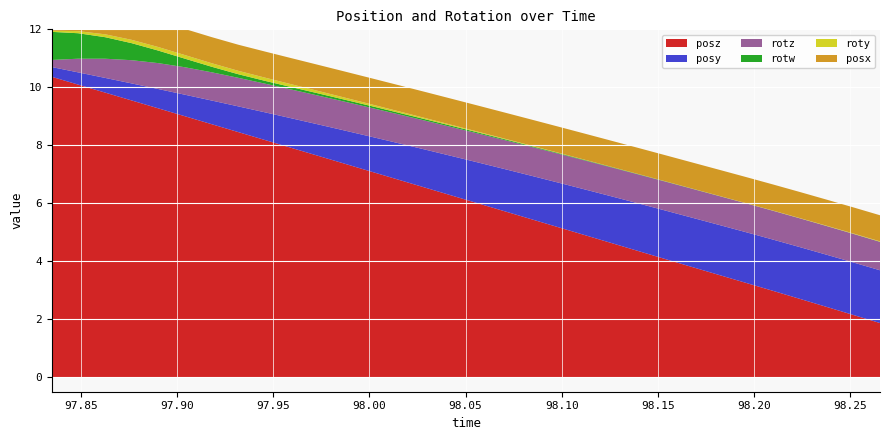

Reading left to right, what are all the values shown in this chart?

posy: 97.83484=0.3	97.8485=0.4	97.86263=0.5	97.87636=0.6	97.89006=0.7	97.90381=0.7	97.91798=0.8	97.93181=0.9	97.94562=1.0	97.95932=1.0	97.97336=1.1	97.98737=1.1	98.00116=1.2	98.01527=1.3	98.02913=1.3	98.04294=1.4	98.05704=1.4	98.07089=1.5	98.08472=1.5	98.09851=1.5	98.1127=1.6	98.12611=1.6	98.13992=1.6	98.15404=1.7	98.16789=1.7	98.18166=1.7	98.19568=1.7	98.20966=1.8	98.22385=1.8	98.23813=1.8	98.25154=1.8	98.2655=1.8
posz: 97.83484=10.4	97.8485=10.1	97.86263=9.8	97.87636=9.5	97.89006=9.3	97.90381=9.0	97.91798=8.7	97.93181=8.5	97.94562=8.2	97.95932=7.9	97.97336=7.6	97.98737=7.4	98.00116=7.1	98.01527=6.8	98.02913=6.5	98.04294=6.3	98.05704=6.0	98.07089=5.7	98.08472=5.4	98.09851=5.2	98.1127=4.9	98.12611=4.6	98.13992=4.4	98.15404=4.1	98.16789=3.8	98.18166=3.5	98.19568=3.3	98.20966=3.0	98.22385=2.7	98.23813=2.4	98.25154=2.1	98.2655=1.9
roty: 97.83484=0.0	97.8485=0.1	97.86263=0.1	97.87636=0.1	97.89006=0.1	97.90381=0.1	97.91798=0.1	97.93181=0.1	97.94562=0.1	97.95932=0.1	97.97336=0.1	97.98737=0.1	98.00116=0.1	98.01527=0.1	98.02913=0.0	98.04294=0.0	98.05704=0.0	98.07089=0.0	98.08472=0.0	98.09851=0.0	98.1127=0.0	98.12611=0.0	98.13992=0.0	98.15404=0.0	98.16789=0.0	98.18166=0.0	98.19568=0.0	98.20966=0.0	98.22385=0.0	98.23813=0.0	98.25154=0.0	98.2655=0.0
rotz: 97.83484=0.2	97.8485=0.5	97.86263=0.7	97.87636=0.8	97.89006=0.9	97.90381=0.9	97.91798=1.0	97.93181=1.0	97.94562=1.0	97.95932=1.0	97.97336=1.0	97.98737=1.0	98.00116=1.0	98.01527=1.0	98.02913=1.0	98.04294=1.0	98.05704=1.0	98.07089=1.0	98.08472=1.0	98.09851=1.0	98.1127=1.0	98.12611=1.0	98.13992=1.0	98.15404=1.0	98.16789=1.0	98.18166=1.0	98.19568=1.0	98.20966=1.0	98.22385=1.0	98.23813=1.0	98.25154=1.0	98.2655=1.0
rotw: 97.83484=1.0	97.8485=0.9	97.86263=0.7	97.87636=0.6	97.89006=0.4	97.90381=0.3	97.91798=0.2	97.93181=0.1	97.94562=0.1	97.95932=0.1	97.97336=0.1	97.98737=0.1	98.00116=0.1	98.01527=0.1	98.02913=0.0	98.04294=0.0	98.05704=0.0	98.07089=0.0	98.08472=0.0	98.09851=0.0	98.1127=0.0	98.12611=0.0	98.13992=0.0	98.15404=0.0	98.16789=0.0	98.18166=0.0	98.19568=0.0	98.20966=0.0	98.22385=0.0	98.23813=0.0	98.25154=0.0	98.2655=0.0
posx: 97.83484=0.9	97.8485=0.9	97.86263=0.9	97.87636=0.9	97.89006=0.9	97.90381=0.9	97.91798=0.9	97.93181=0.9	97.94562=0.9	97.95932=0.9	97.97336=0.9	97.98737=0.9	98.00116=0.9	98.01527=0.9	98.02913=0.9	98.04294=0.9	98.05704=0.9	98.07089=0.9	98.08472=0.9	98.09851=0.9	98.1127=0.9	98.12611=0.9	98.13992=0.9	98.15404=0.9	98.16789=0.9	98.18166=0.9	98.19568=0.9	98.20966=0.9	98.22385=0.9	98.23813=0.9	98.25154=0.9	98.2655=0.9